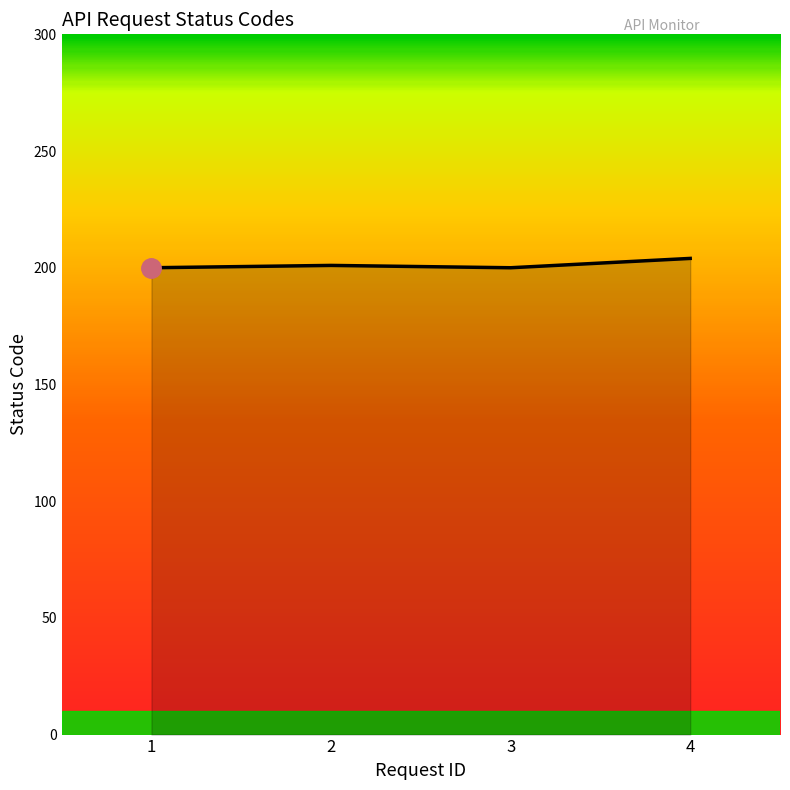

Approximately how many times larger is the value at 1 compared to 3?

1.0